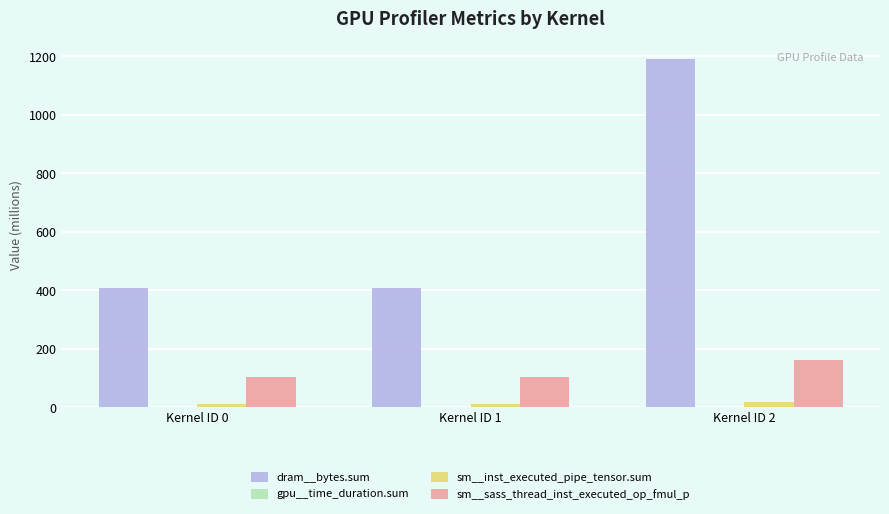

Which series has the widest spread of values?

dram__bytes.sum